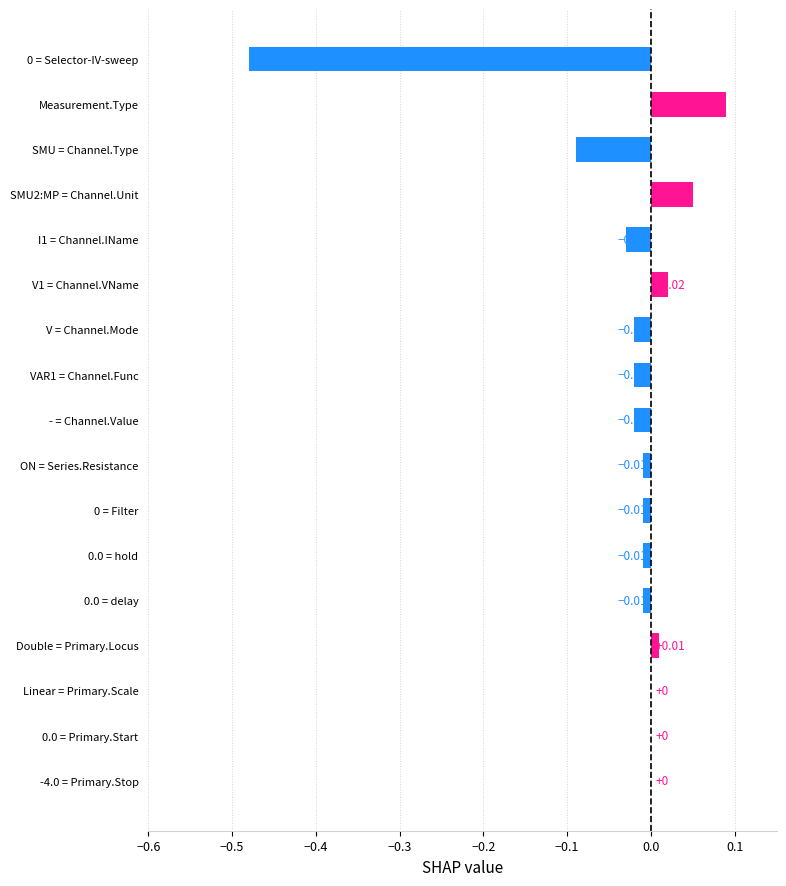

Between VAR1 = Channel.Func and SMU2:MP = Channel.Unit, which is larger?

SMU2:MP = Channel.Unit